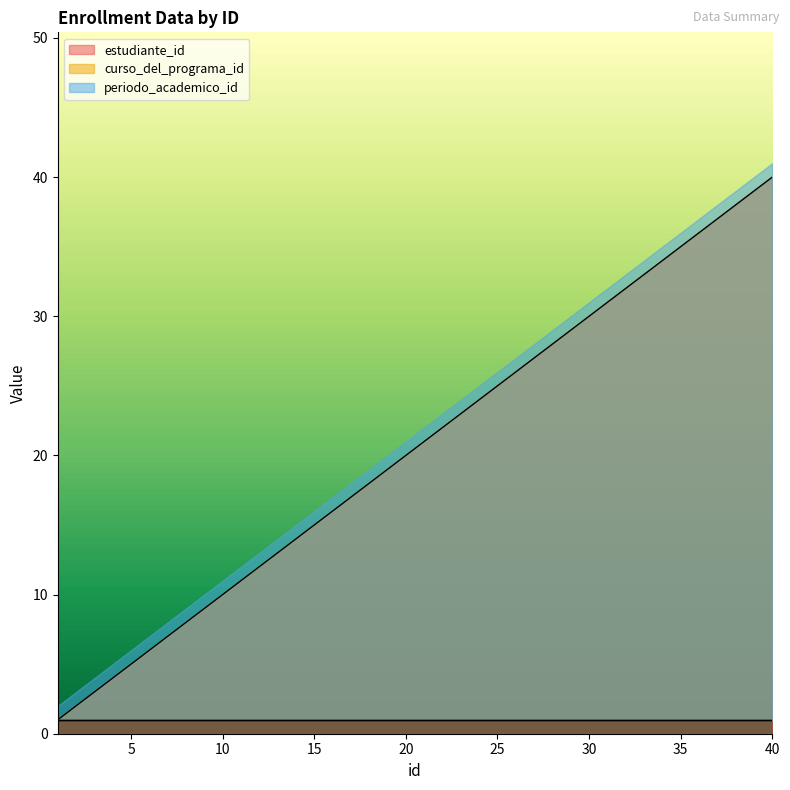

True or false: curso_del_programa_id and estudiante_id intersect in this chart.

False